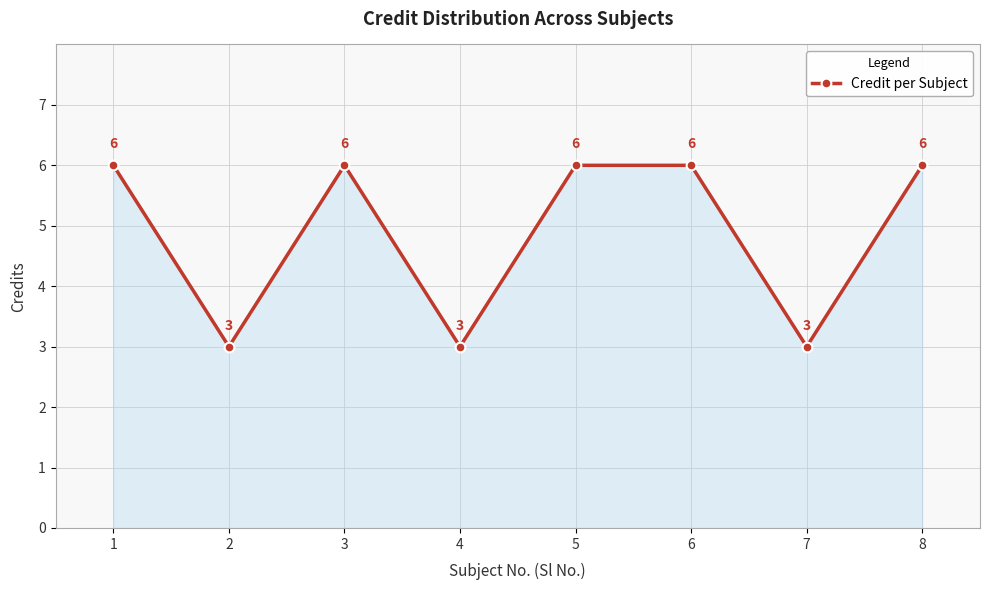

Reading left to right, extract all data points from this chart.

6	3	6	3	6	6	3	6